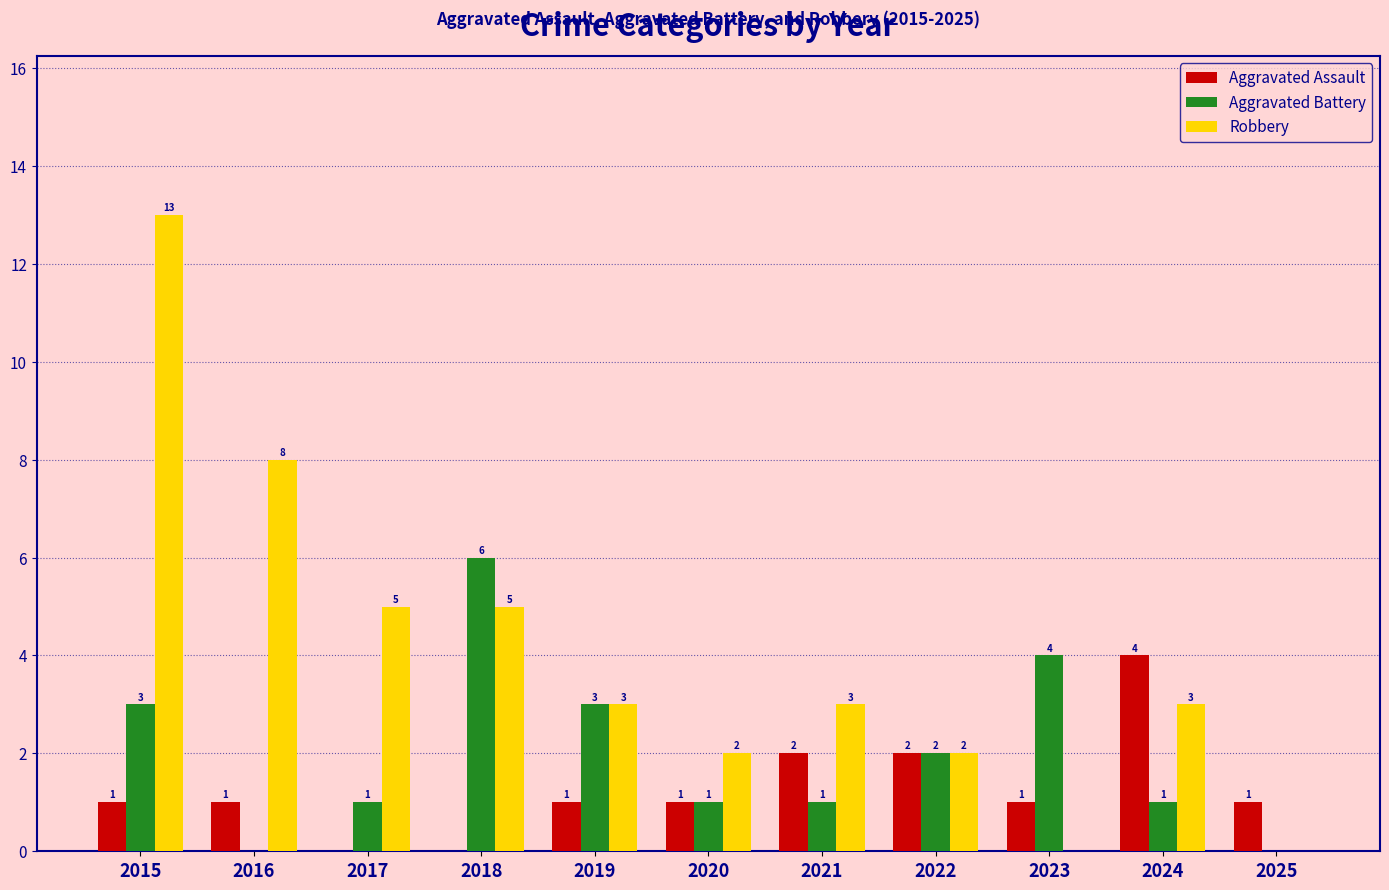

What is the total value across all series at 2024?

8